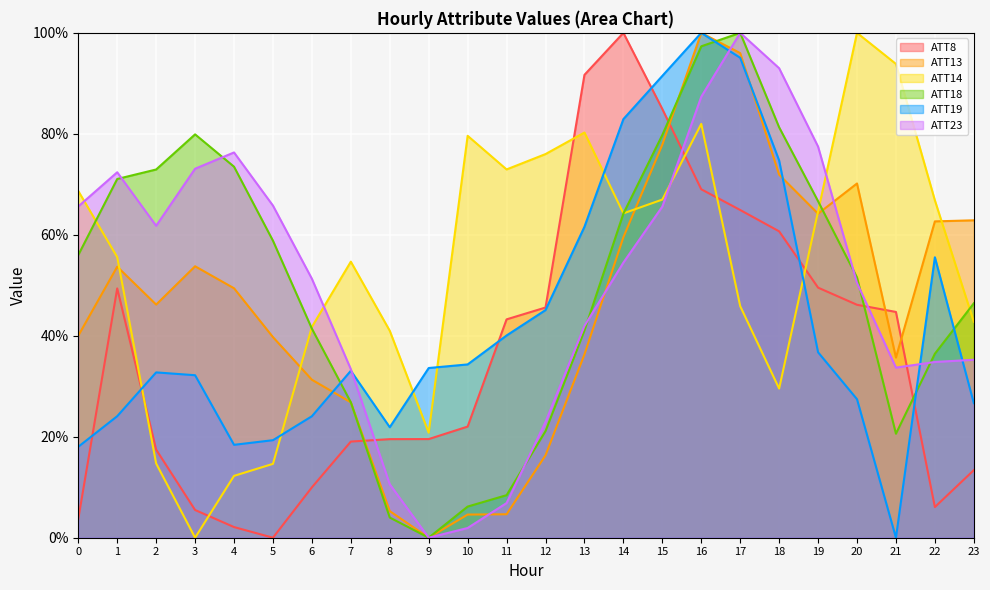

List the series in order of their peak value, lowest first.

ATT8, ATT13, ATT14, ATT18, ATT19, ATT23